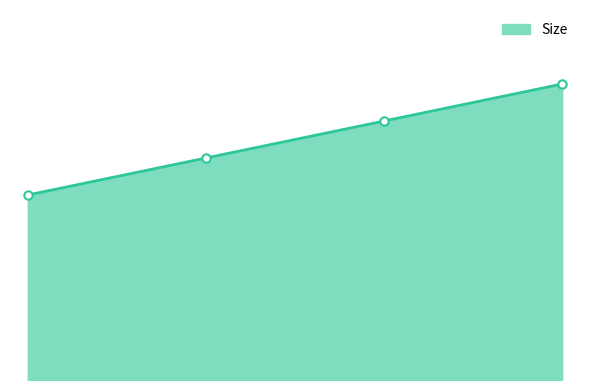

Reading left to right, extract all data points from this chart.

Size_line: 0=10	1=12	2=14	3=16
Size_markers: 0=10	1=12	2=14	3=16